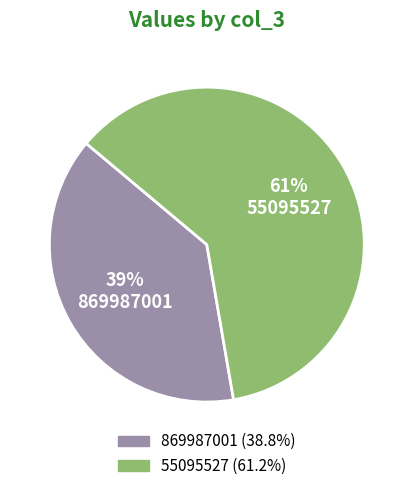

Count the number of slices in the pie.

2